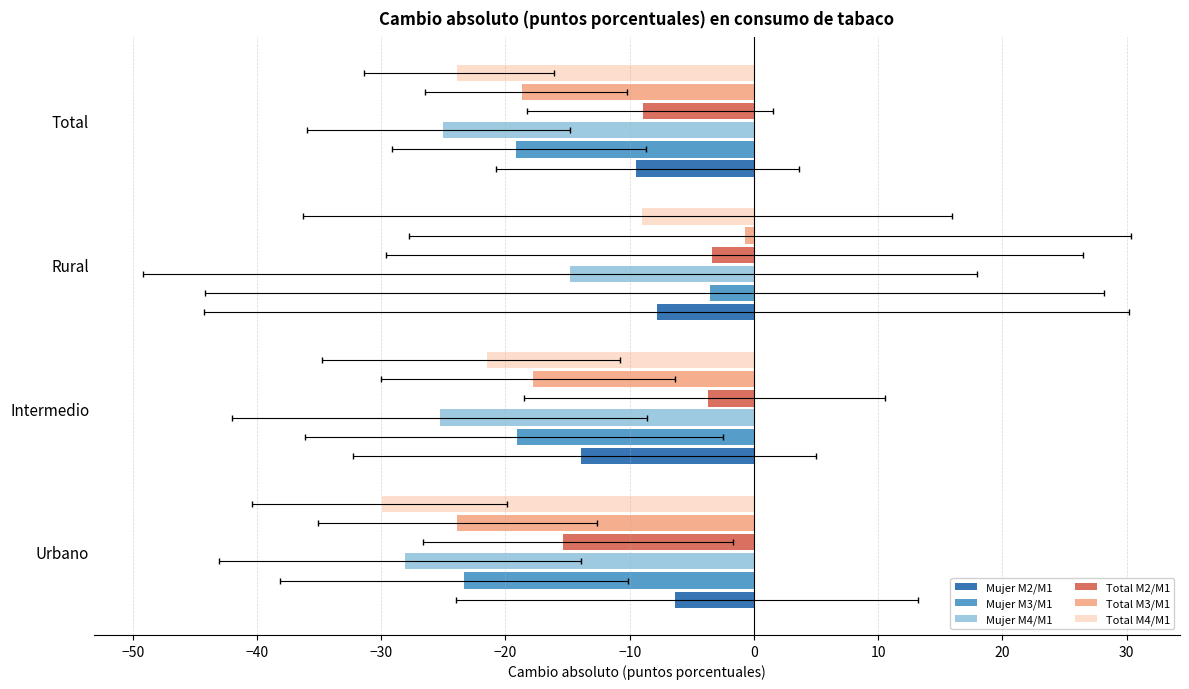

Which series has the widest spread of values?

Total M3/M1